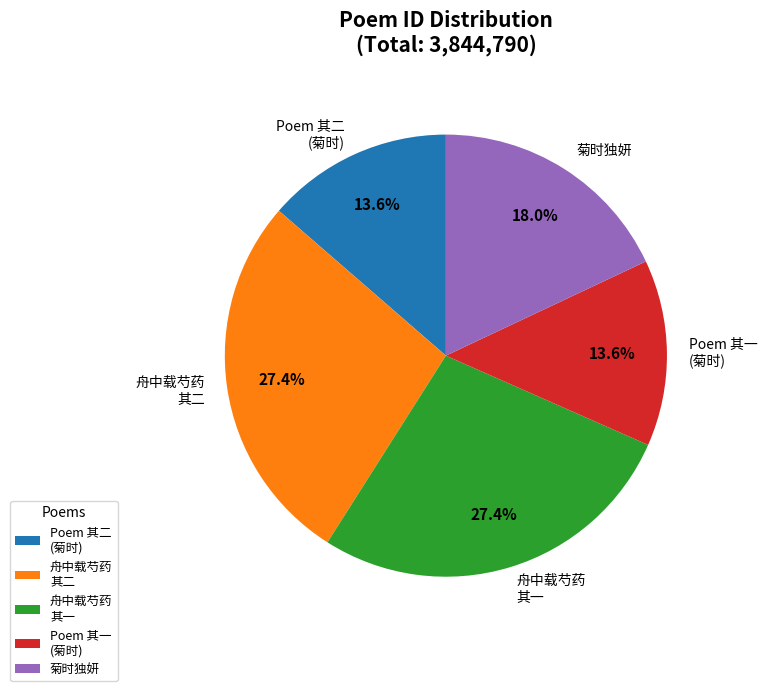

What is the total percentage of 菊时独妍 and Poem 其二 (菊时)?

31.6%